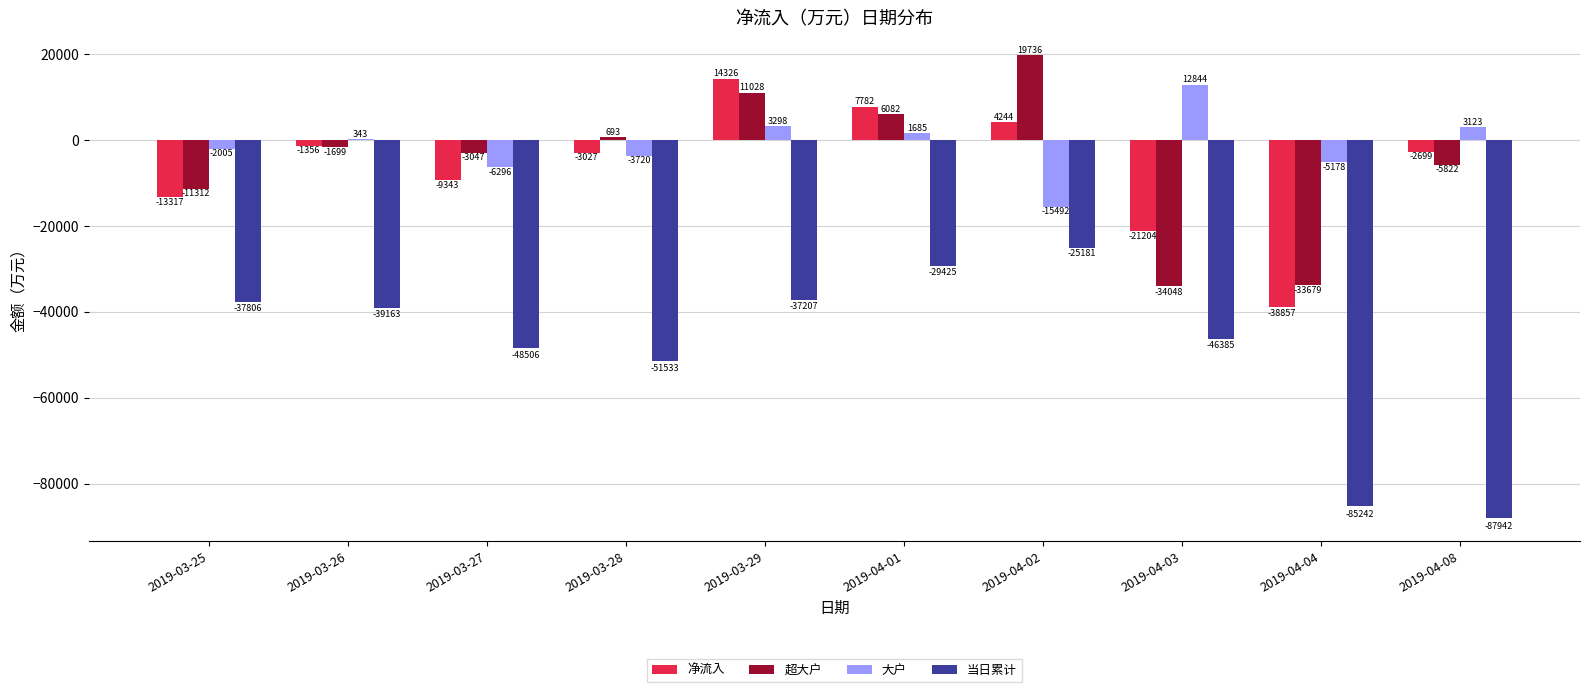

Between 2019-03-28 and 2019-04-01, which series saw the biggest shift?

当日累计